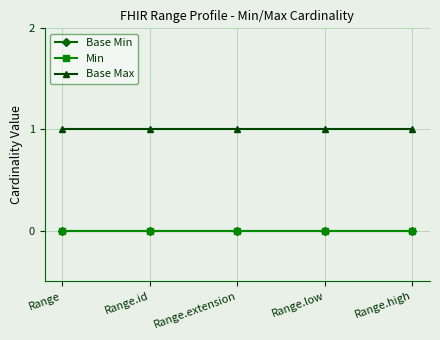

Is the value of Base Min at Range greater than the value of Base Max at Range.low?

No